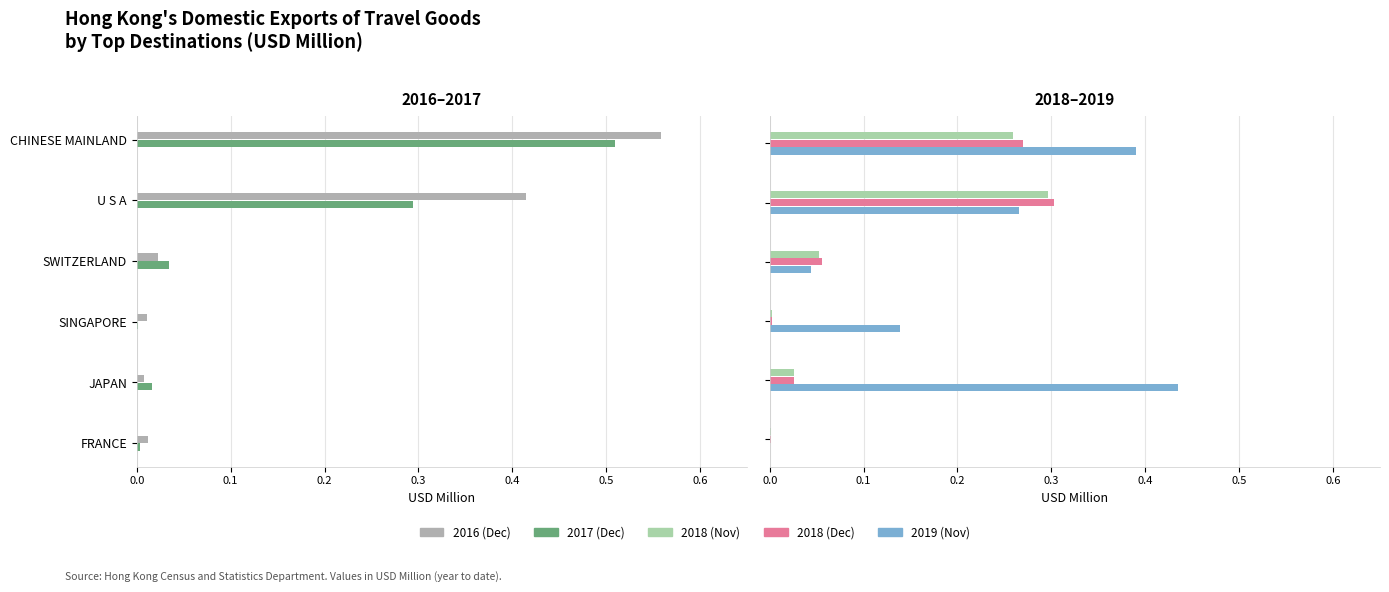

Reading right to left, extract all data points from this chart.

201612: 0.0	0.0	0.0	0.0	0.4	0.6
201712: 0.0	0.0	0.0	0.0	0.3	0.5
201811: 0.0	0.0	0.0	0.1	0.3	0.3
201812: 0.0	0.0	0.0	0.1	0.3	0.3
201911: 0.0	0.4	0.1	0.0	0.3	0.4